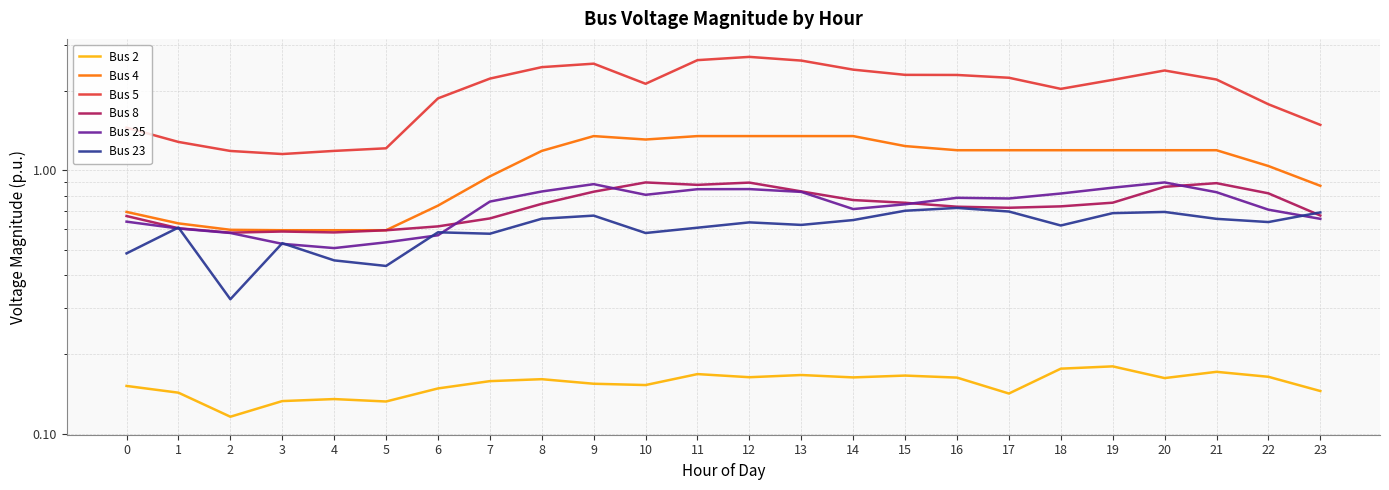

After their last crossing, which series has the higher values: Bus 23 or Bus 25?

Bus 23